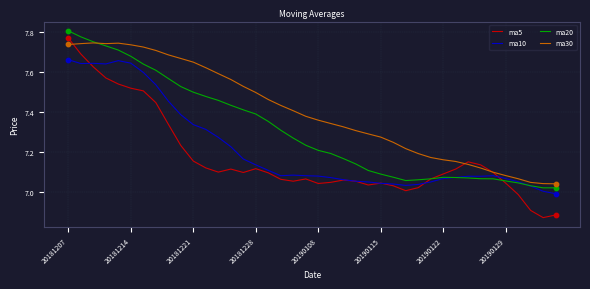

Rank the series by their average value, from lowest to highest.

ma5, ma10, ma20, ma30